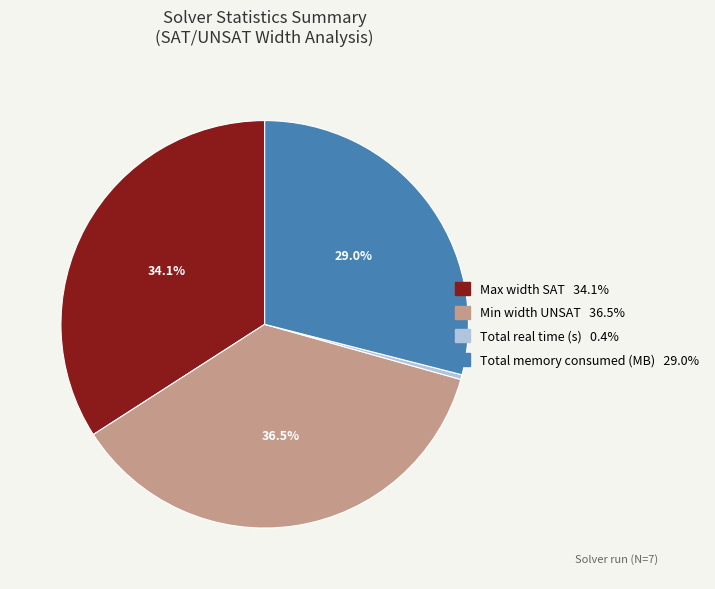

Combined, what portion of the pie is Total memory consumed (MB) and Min width UNSAT?

65.5%